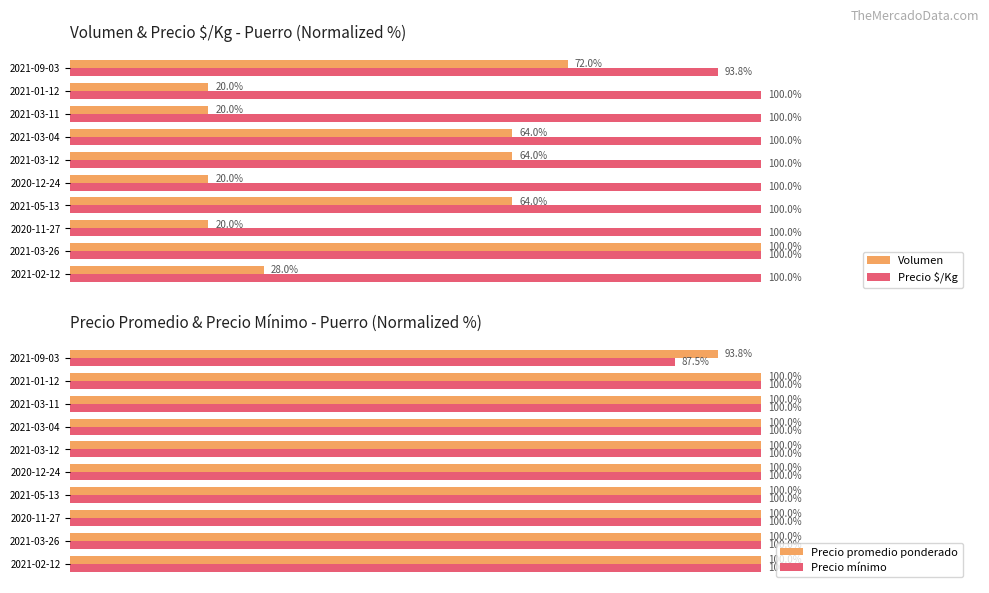

How many bars are there in total?

40